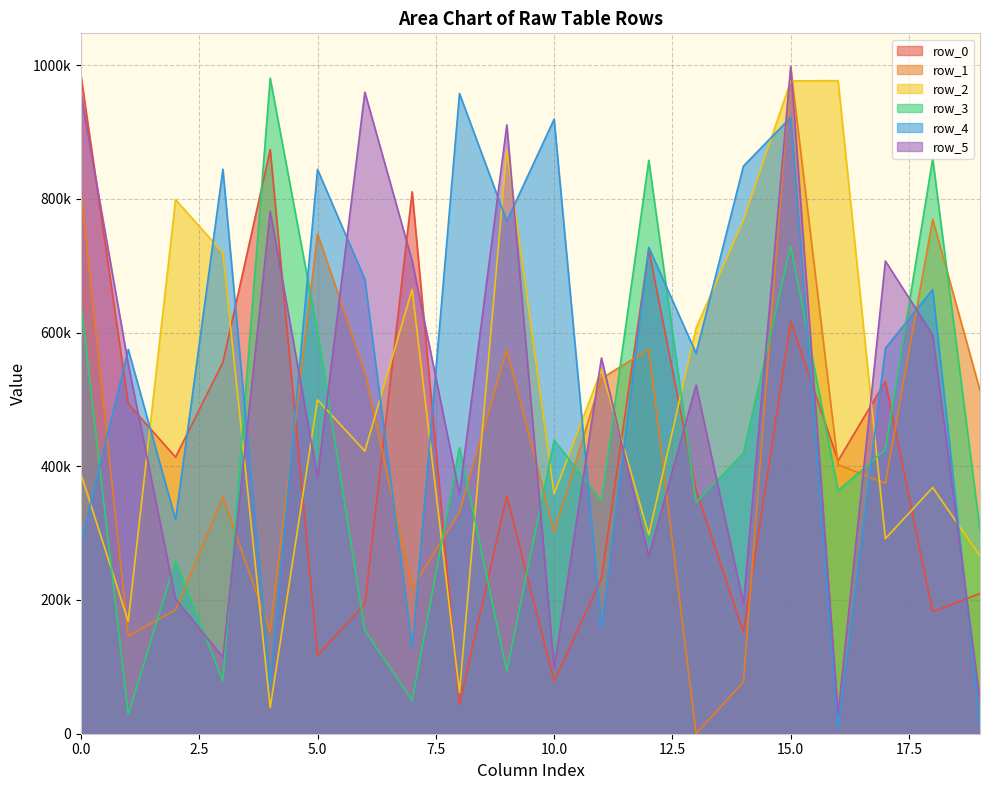

What is the spread (max minus min) of values at 14?

771754